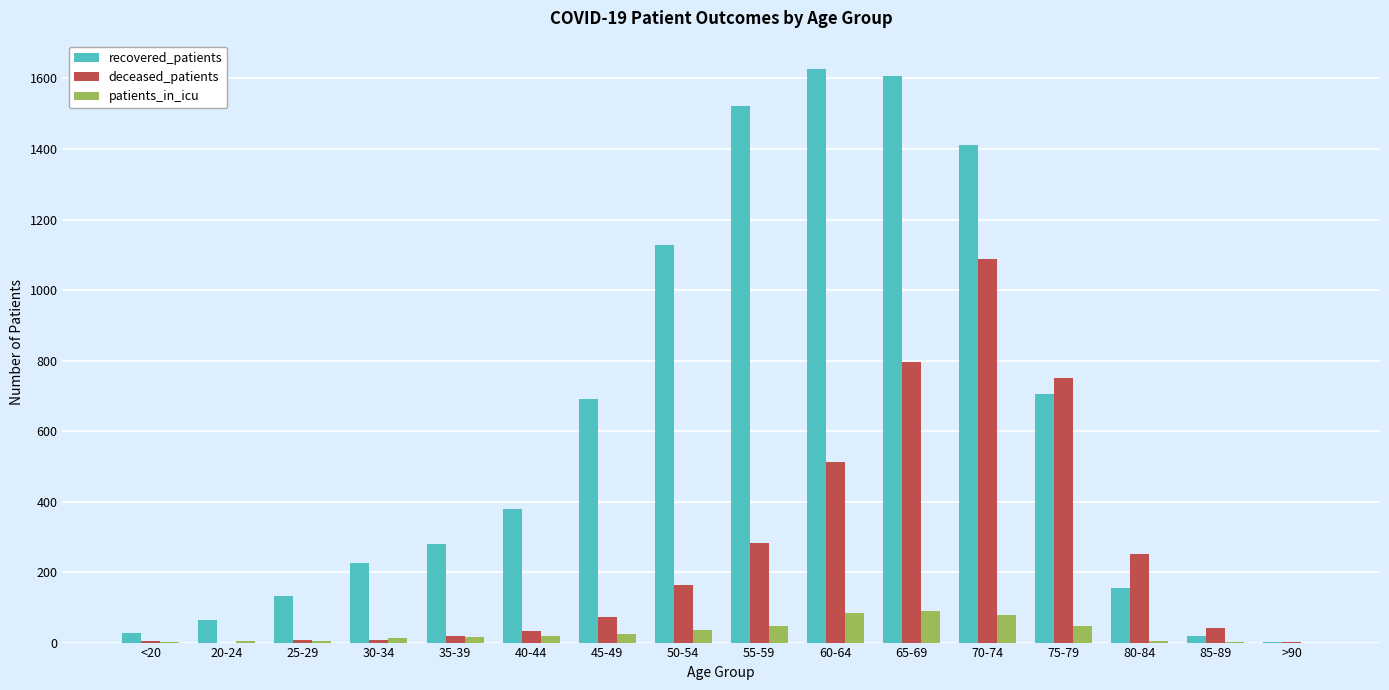

What is the sum of all recovered_patients values?

9984